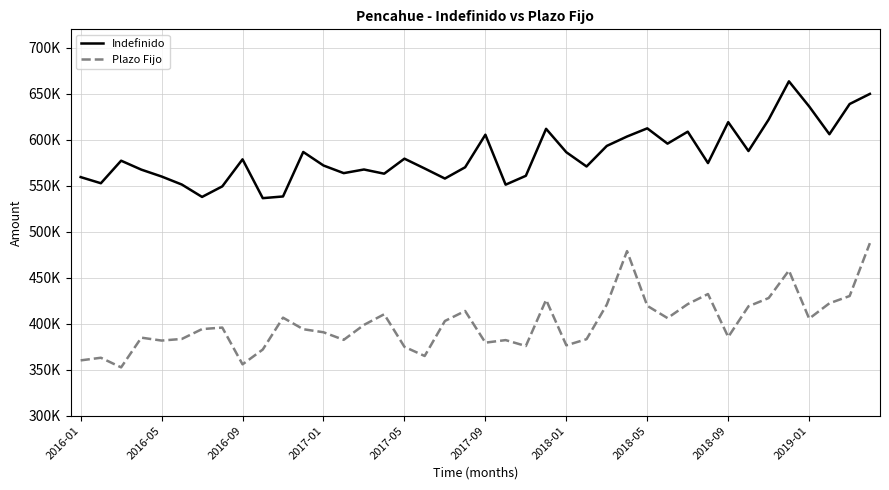

Which series has the largest total across all categories?

Indefinido